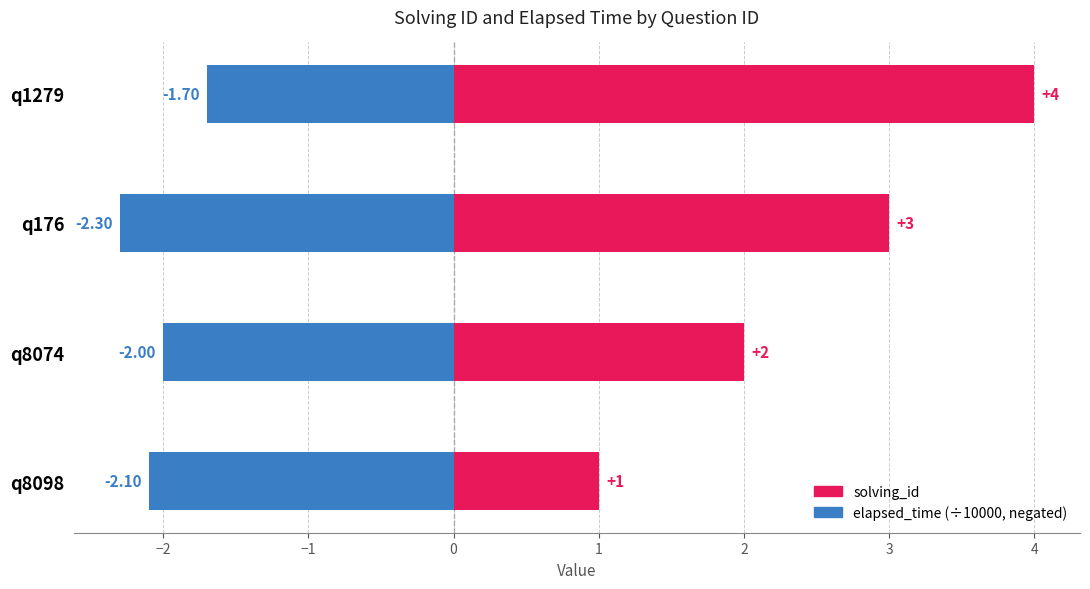

How many data points in elapsed_time are above -2?

1